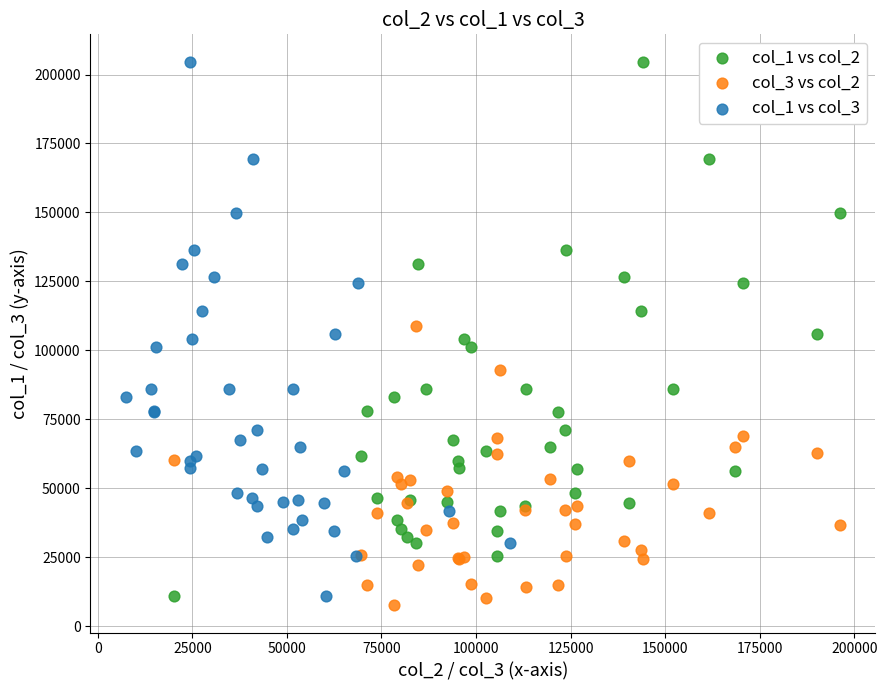

What are all the series names shown in the legend?

col_1 vs col_2, col_3 vs col_2, col_1 vs col_3